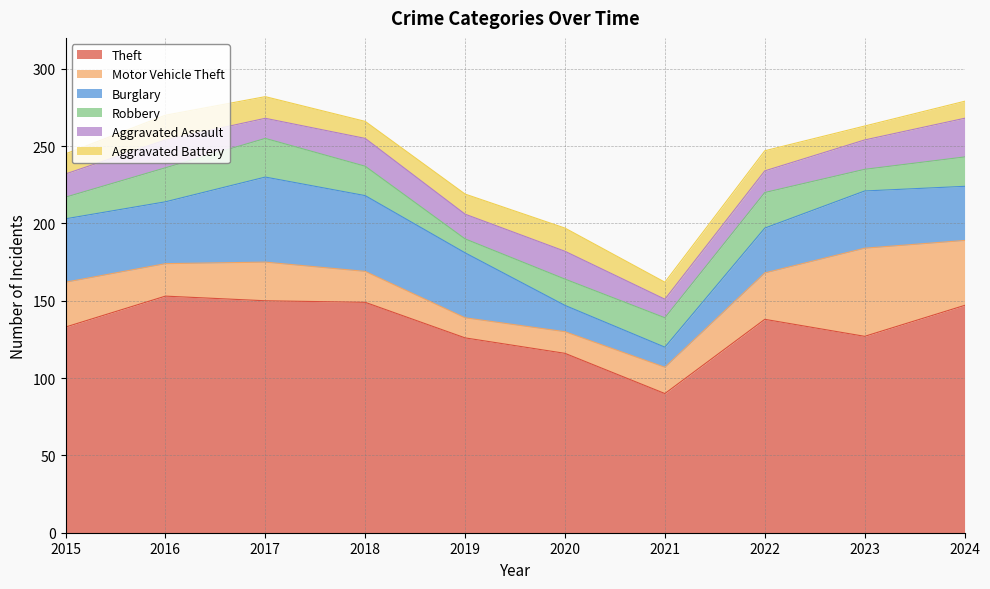

Reading right to left, extract all data points from this chart.

Theft: 147	127	138	90	116	126	149	150	153	133
Motor Vehicle Theft: 42	57	30	17	14	13	20	25	21	29
Burglary: 35	37	29	13	17	42	49	55	40	41
Robbery: 19	14	23	19	17	9	19	25	22	14
Aggravated Assault: 25	19	14	12	18	16	18	13	18	15
Aggravated Battery: 11	9	13	11	15	13	11	14	16	13